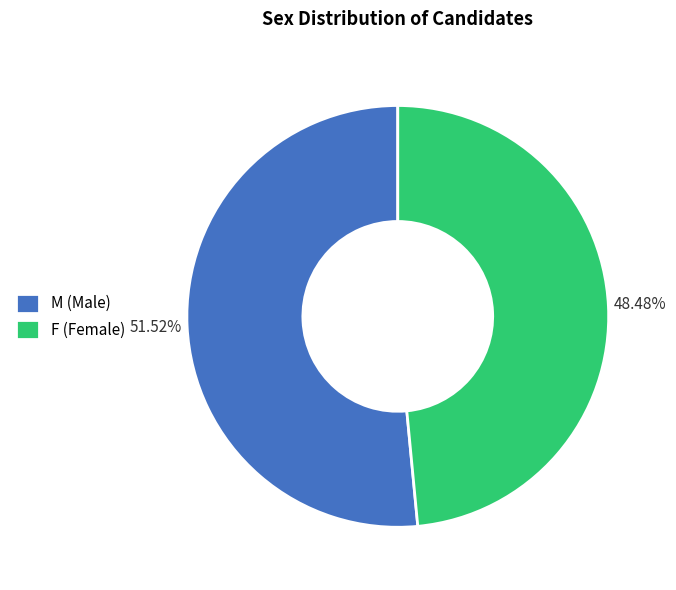

Rank the categories by value from highest to lowest.

M, F